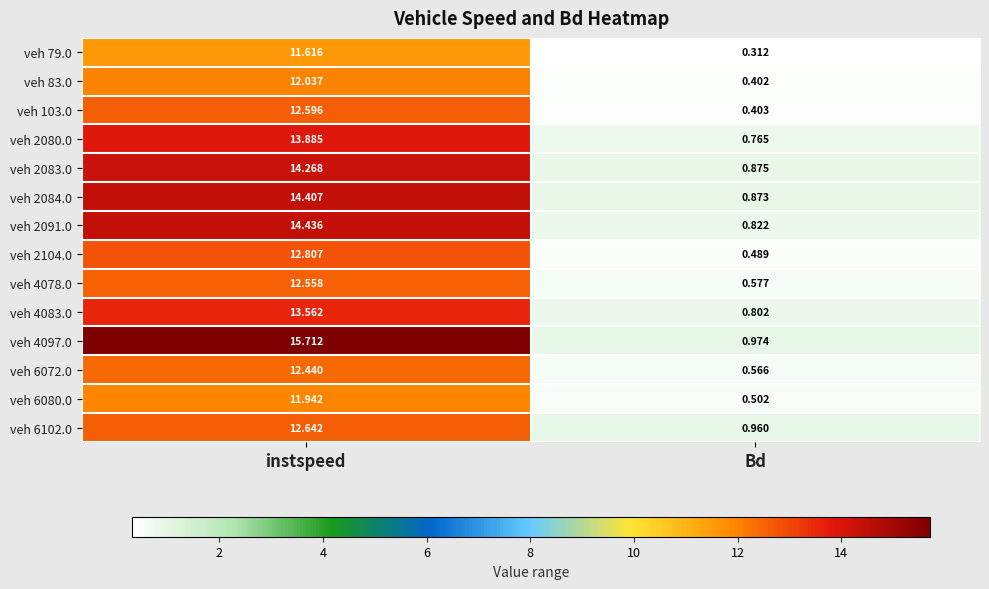

At which category is the sum across all series the highest?

instspeed